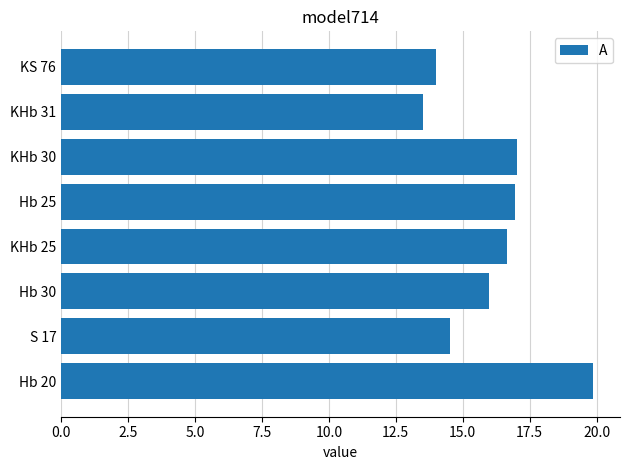

What is the difference between the second highest and second lowest values?

3.0